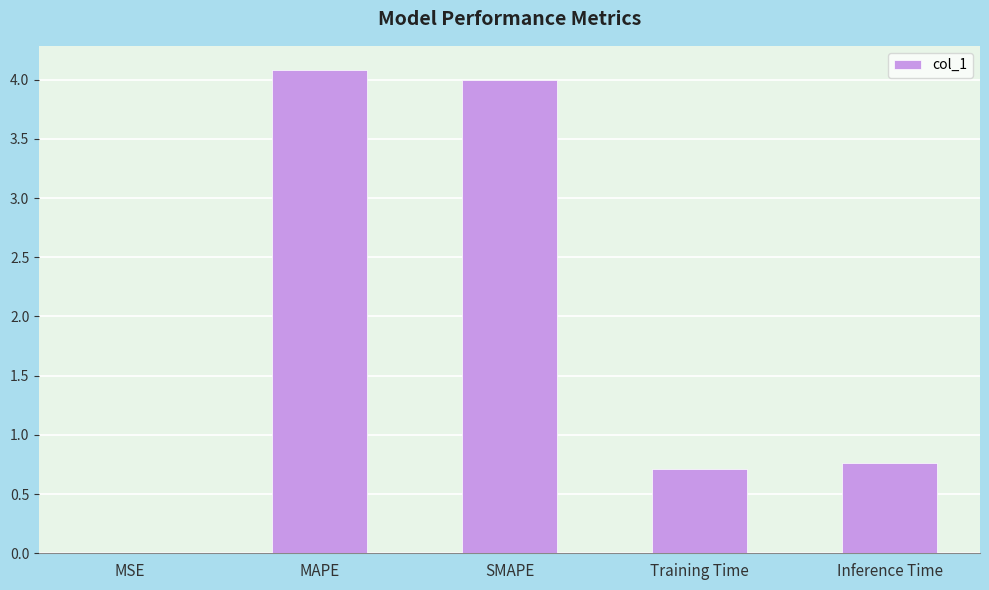

What is the difference between the values at Training Time and Inference Time?

0.1